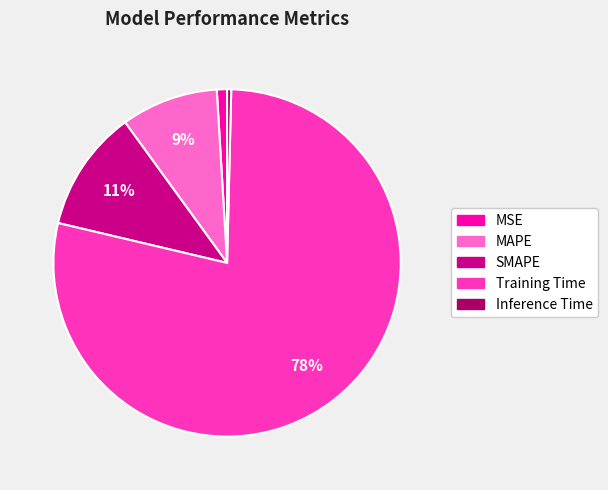

Combined, do MSE and Training Time account for over 50%?

Yes